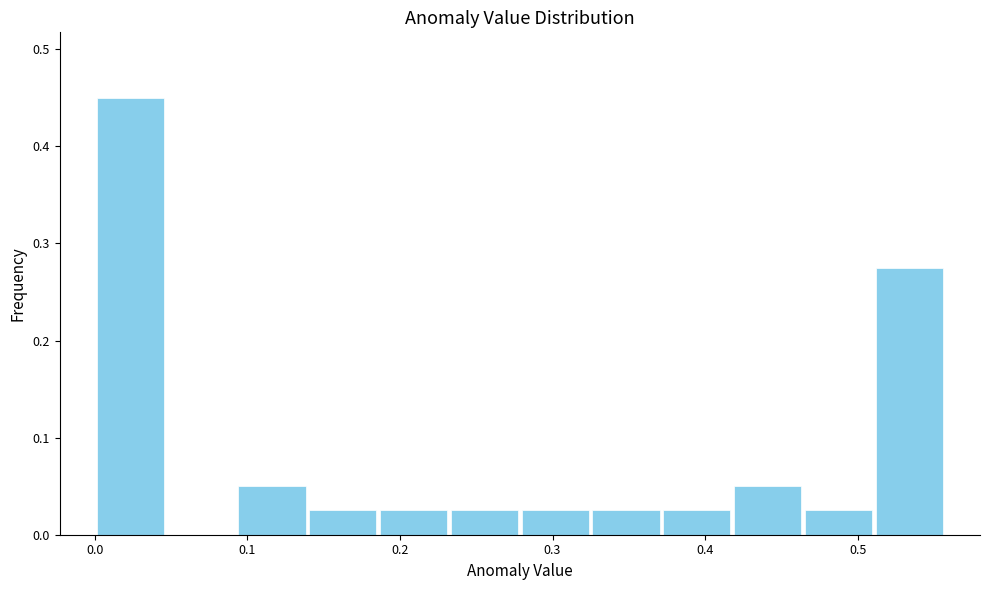

How tall is the bar that spans 0.28 to 0.32 on the x-axis? Neither the bar edges nor the heights are printed on the chart, so give them approximately, as read against the axes.

0.03